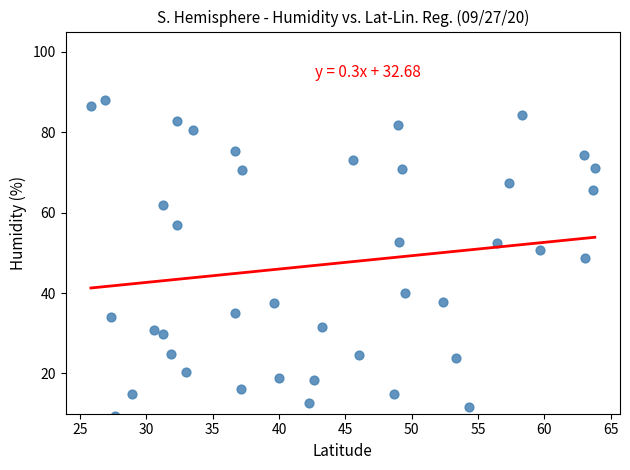

What is the range of Y values (max minus min)?

78.5